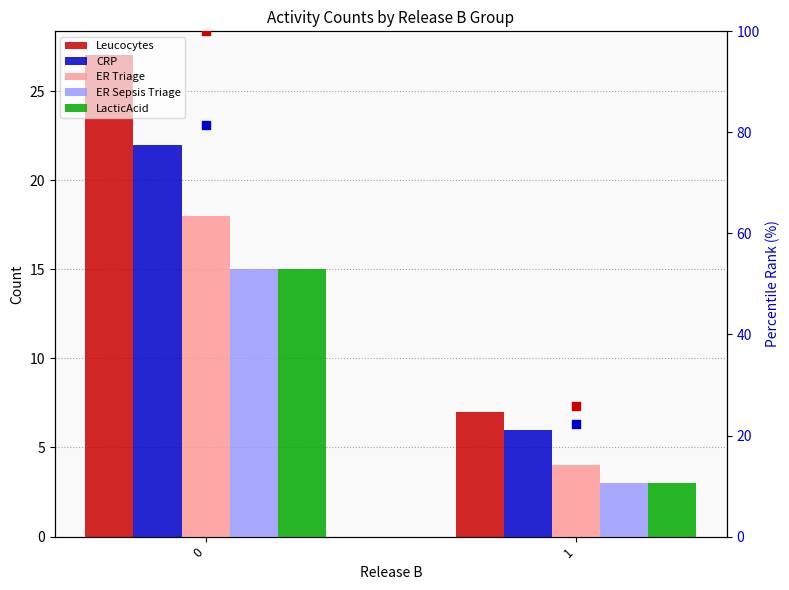

Which series reaches the maximum Y coordinate?

Leucocytes